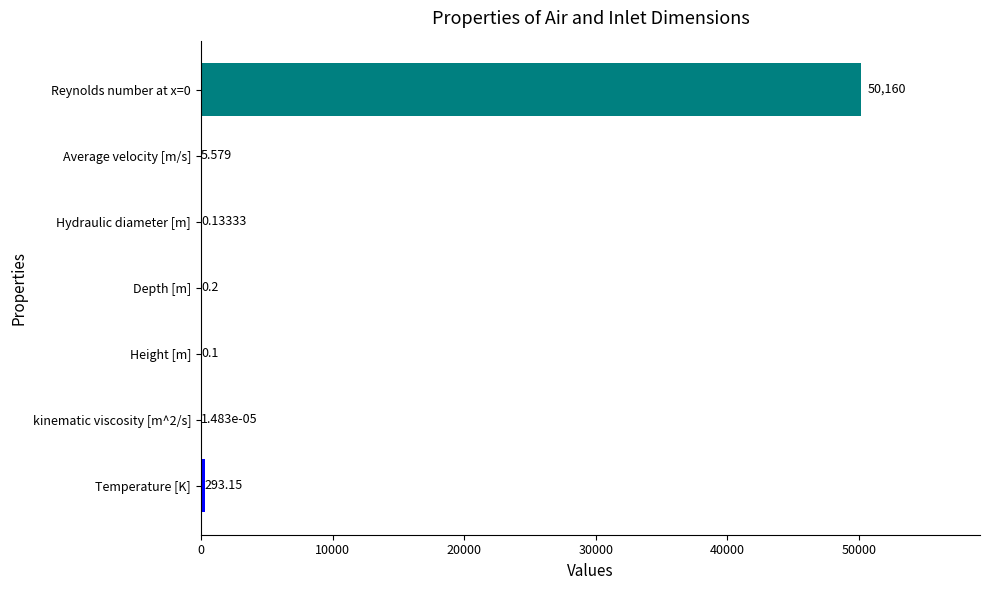

Are the bars grouped side by side (vs. stacked)?

No